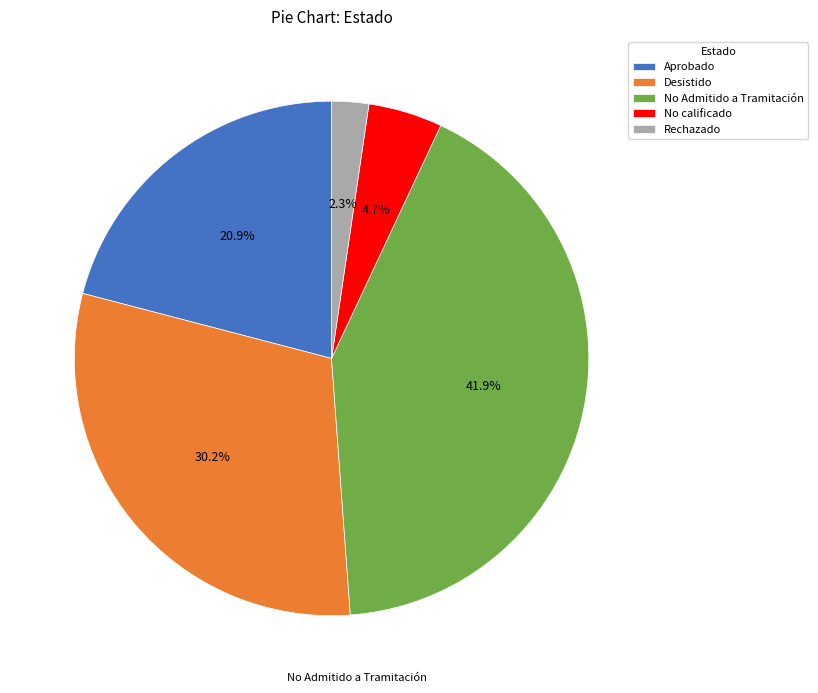

What percentage is the Rechazado slice, to the nearest percent?

2%